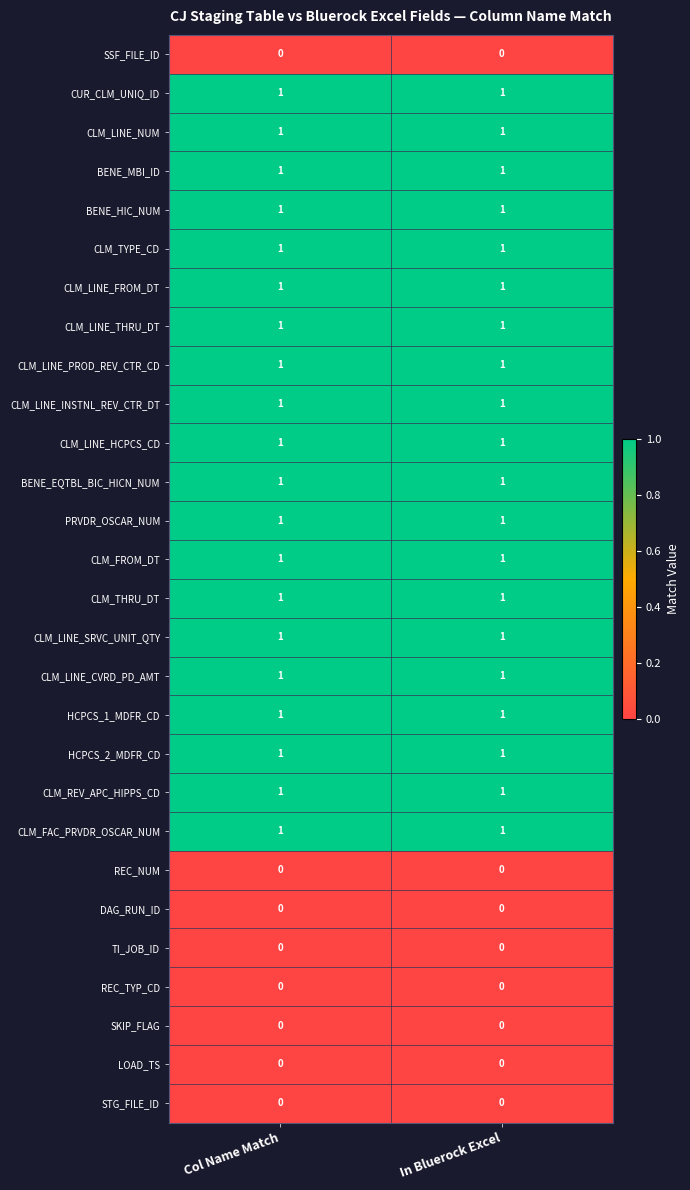

What is the spread (max minus min) of values at Col Name Match?

1